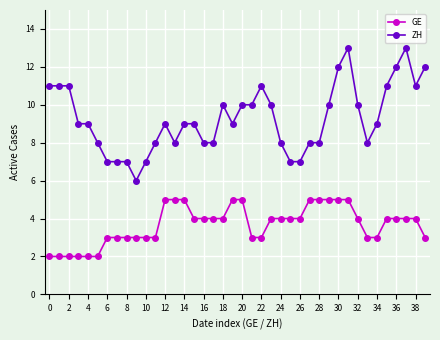

Rank the series by their maximum value, from highest to lowest.

ZH, GE